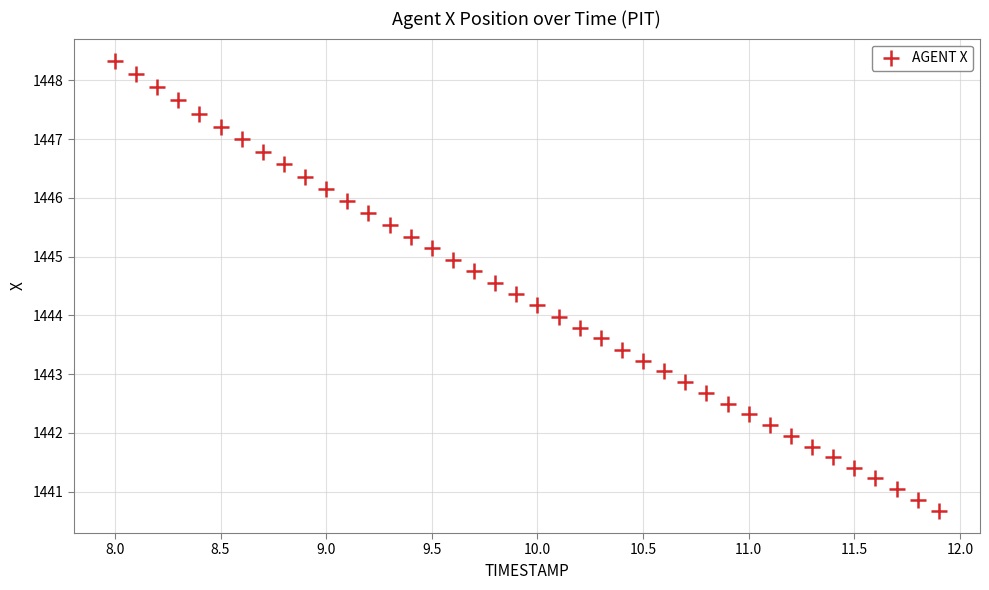

What is the range of X values (max minus min)?

3.9